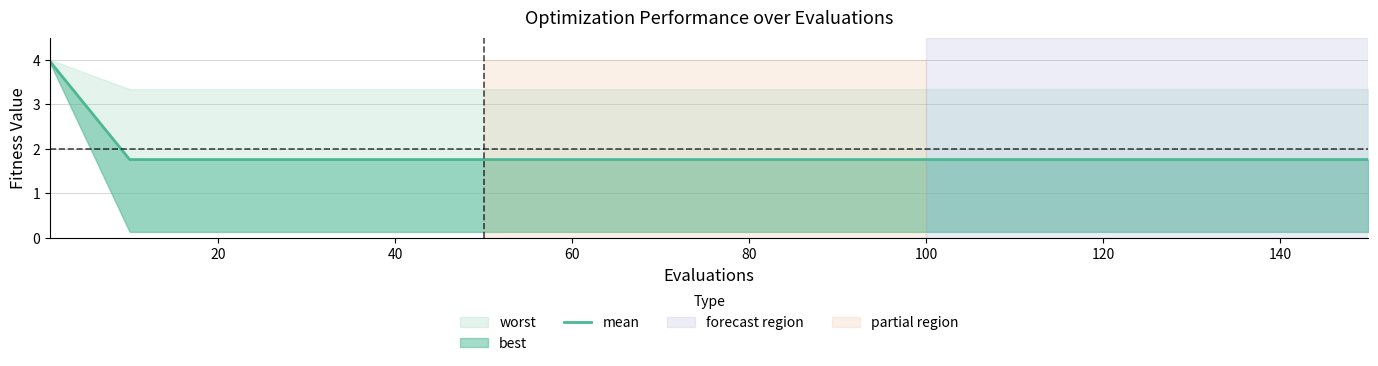

What is the ratio of the value at 80 to the value at 140?

1.0